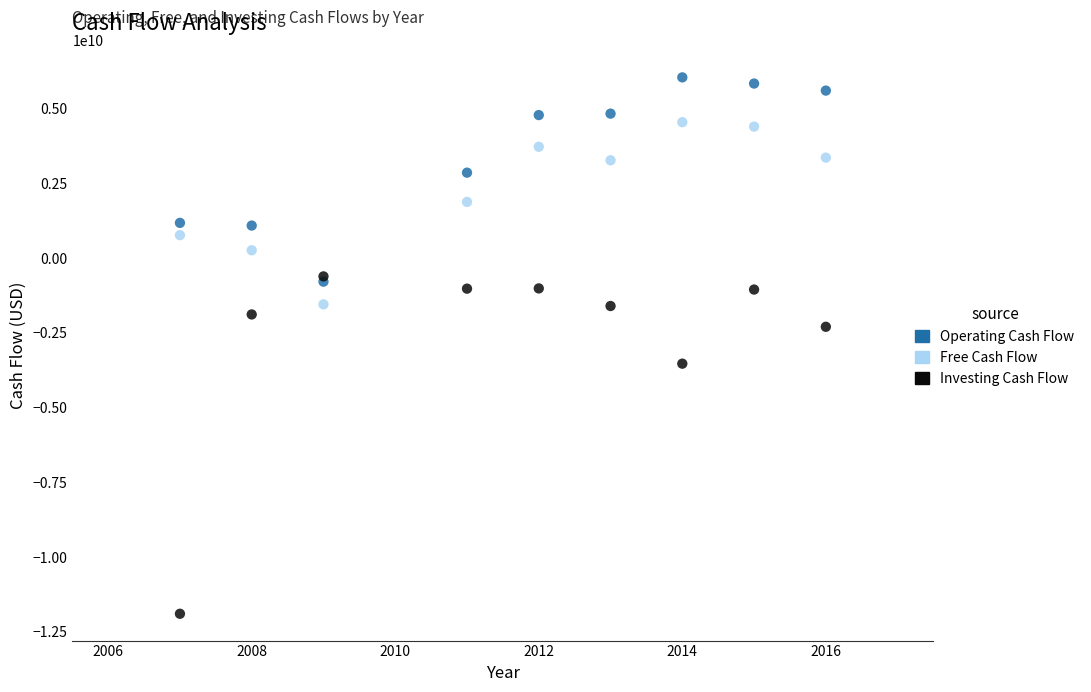

Which series contains the highest Y value?

Operating Cash Flow